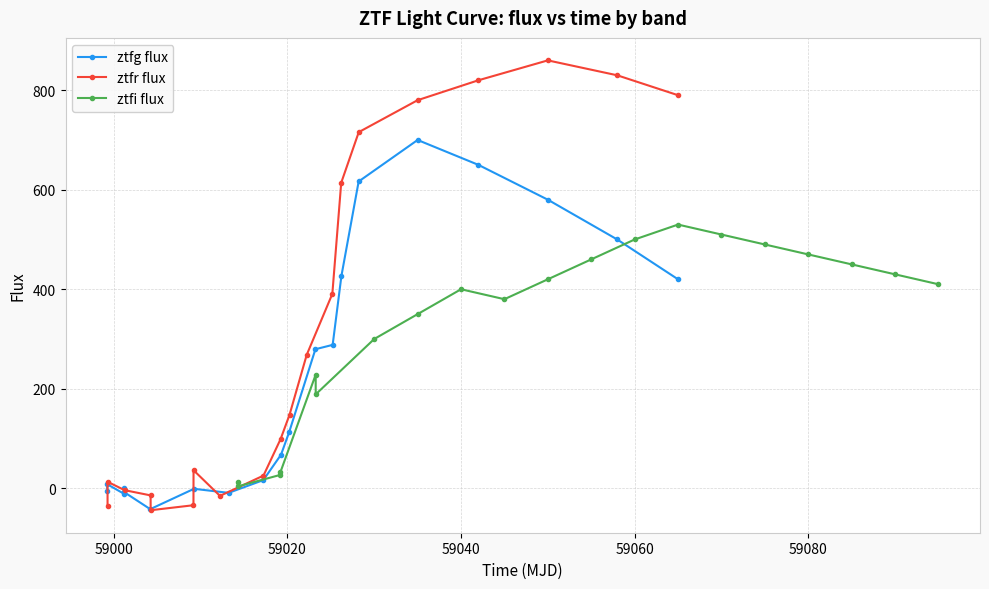

The value of ztfi flux at 59080 is 470.0. True or false?

True